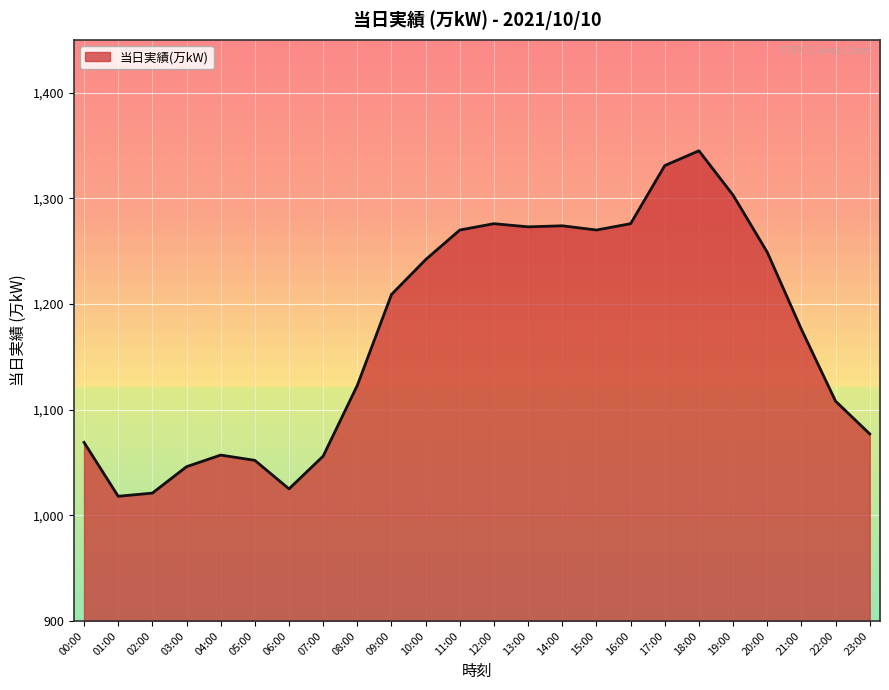

Where is the first local maximum?

04:00